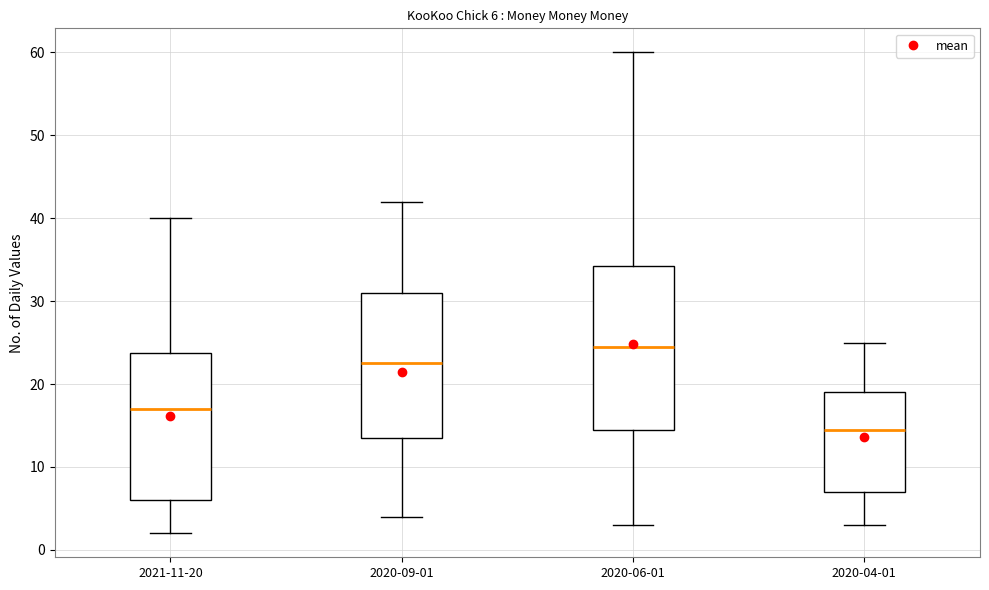

Comparing the boxes themselves (not the whiskers), which one is the tallest?

2020-06-01